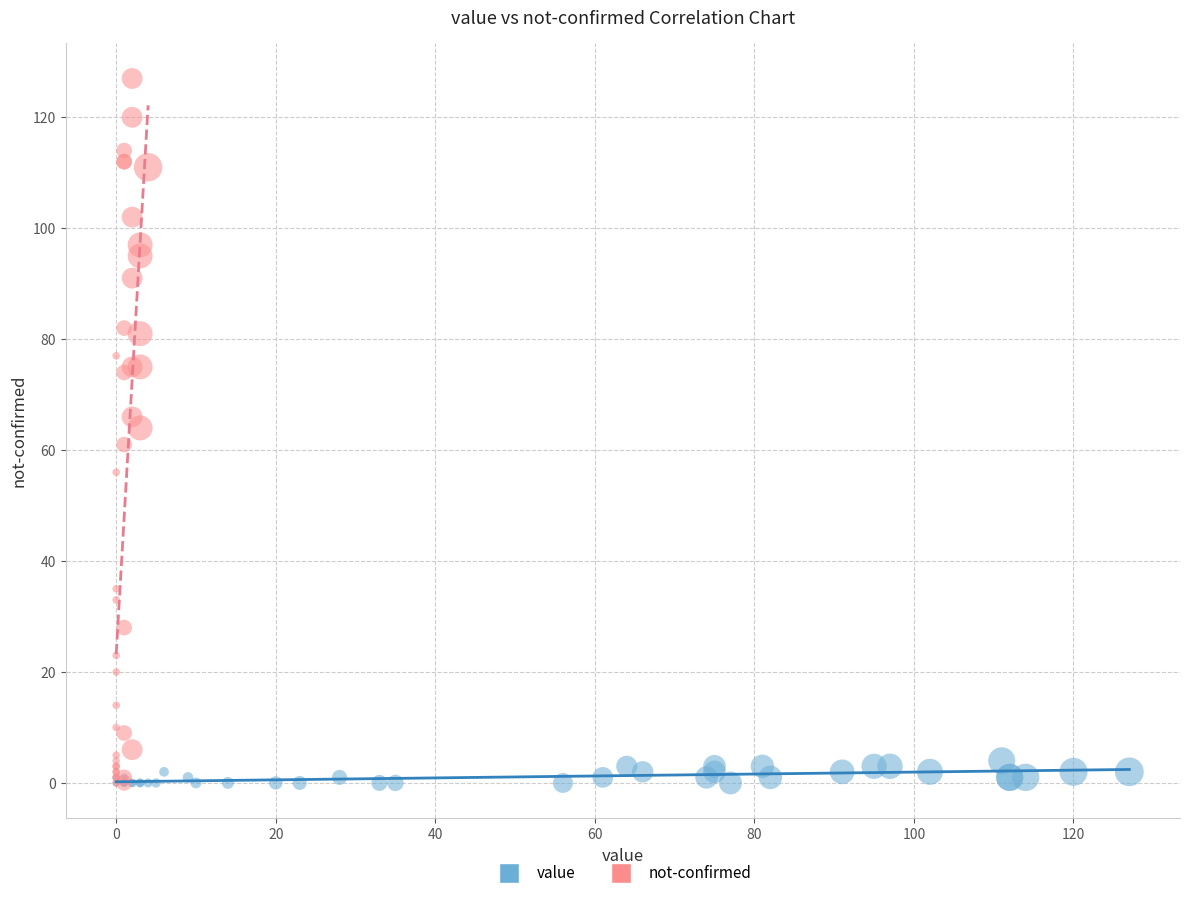

Which series reaches the maximum Y coordinate?

not-confirmed